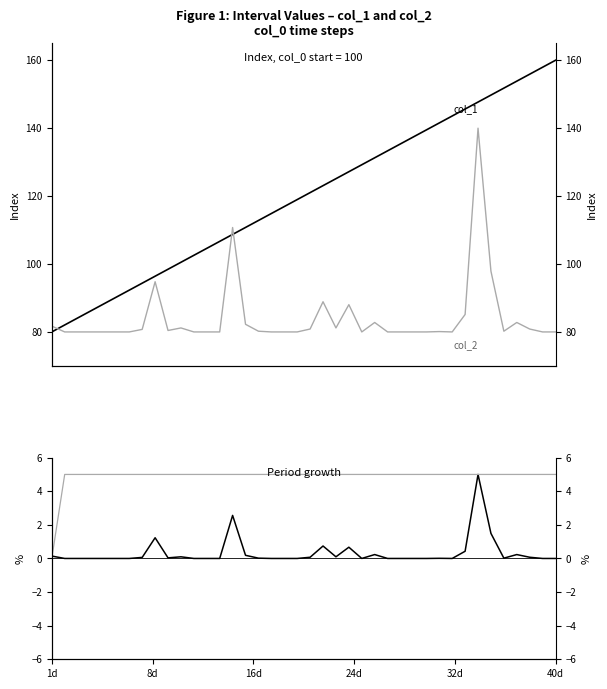

Which series has the largest range (max minus min)?

col_1